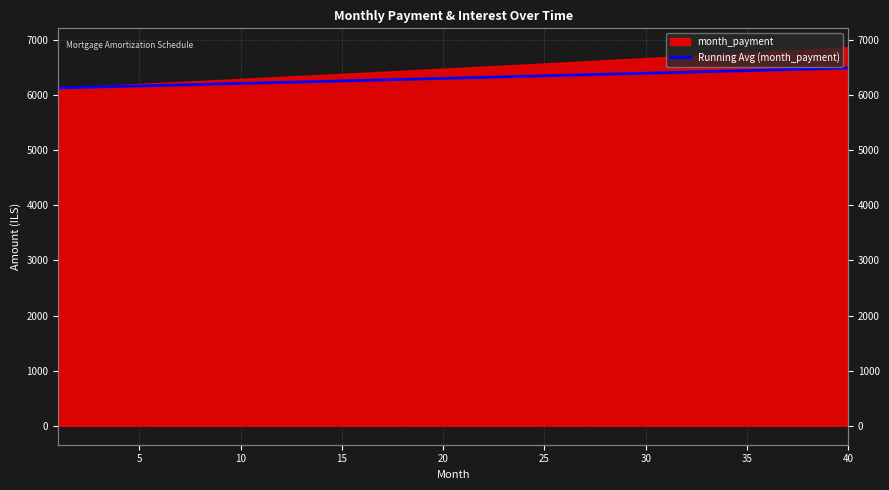

What is the sum of all values?

252360.9